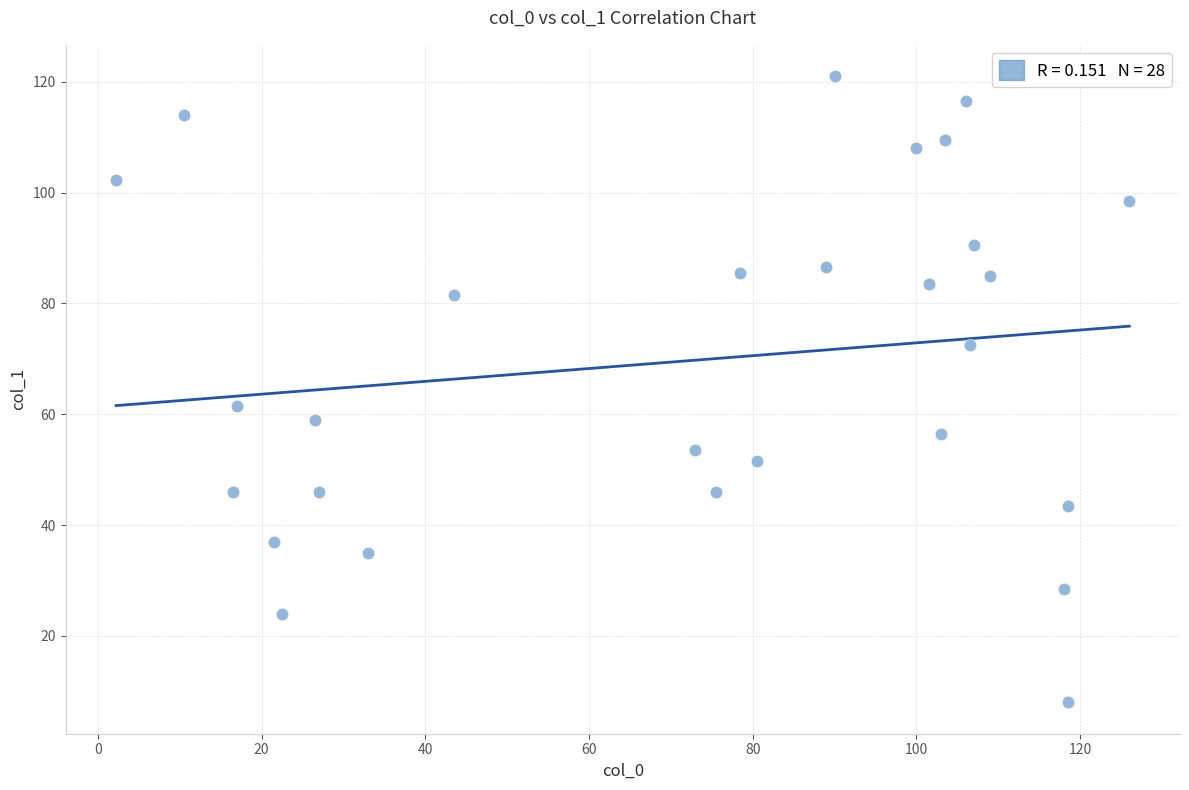

What Y value in the scatter plot is closest to 64?

61.5